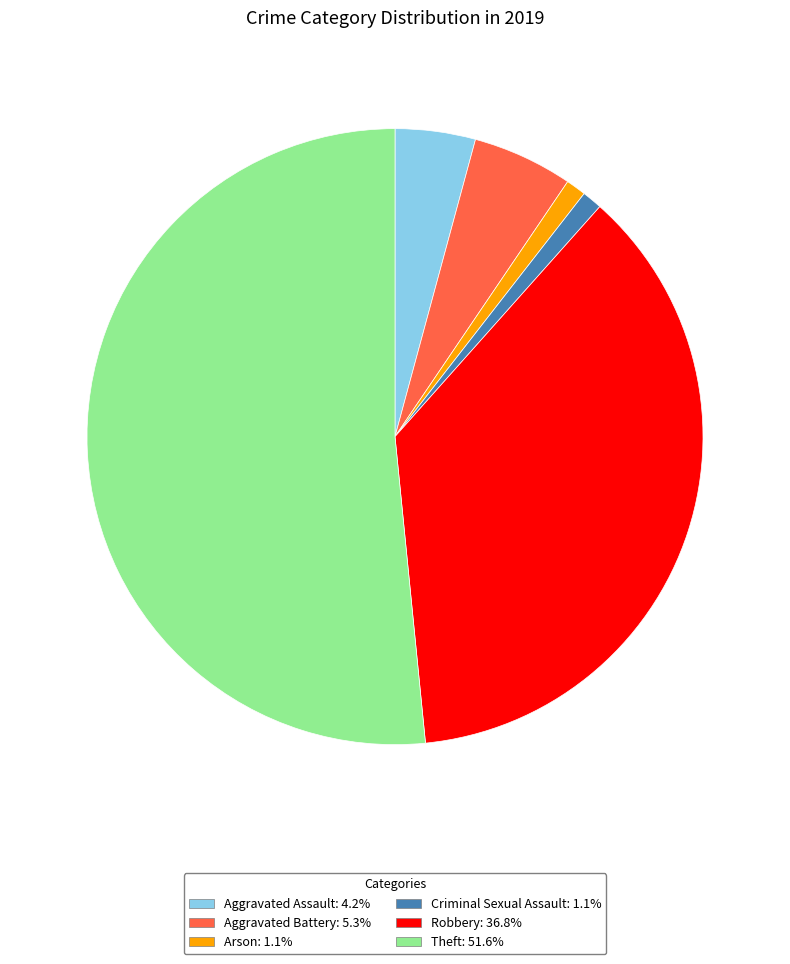

Do Arson and Criminal Sexual Assault together represent more than half of the pie?

No